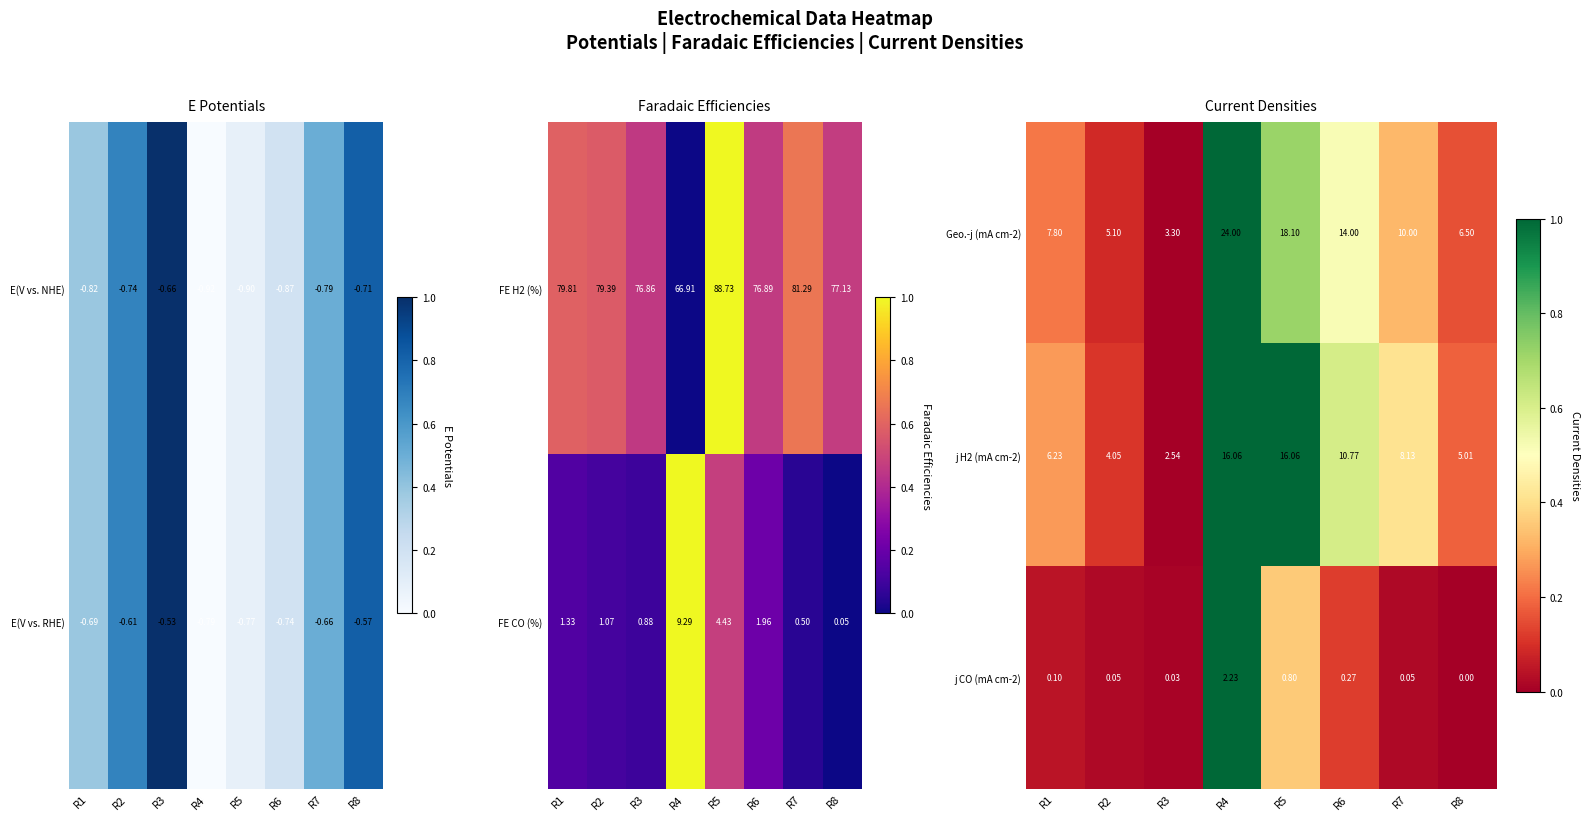

Is the value of j H2 (mA cm-2) at R3 greater than the value of Geo.-j (mA cm-2) at R8?

No